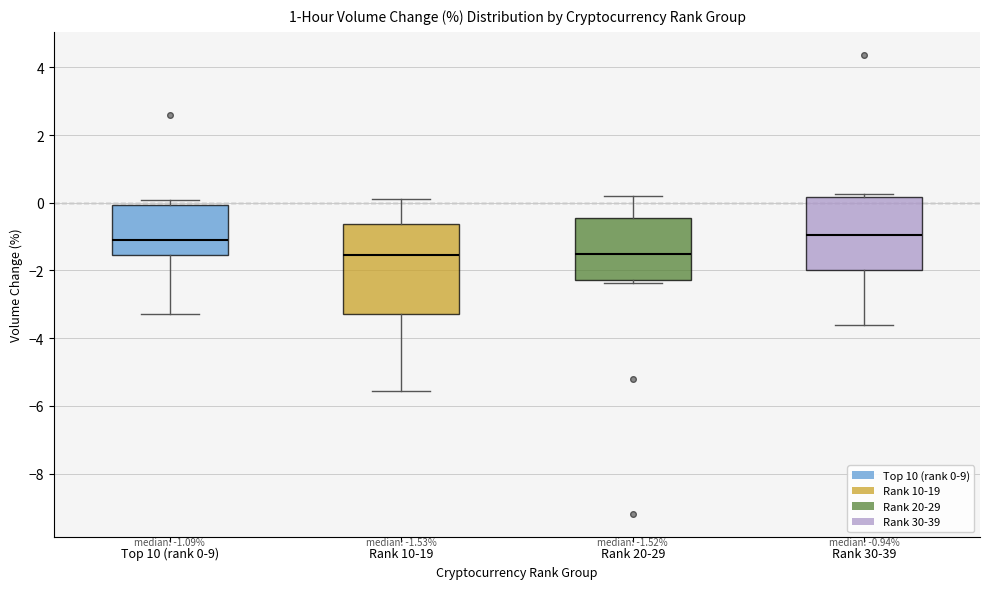

Which box is the tallest, from its lower edge to its upper edge?

Rank 10-19